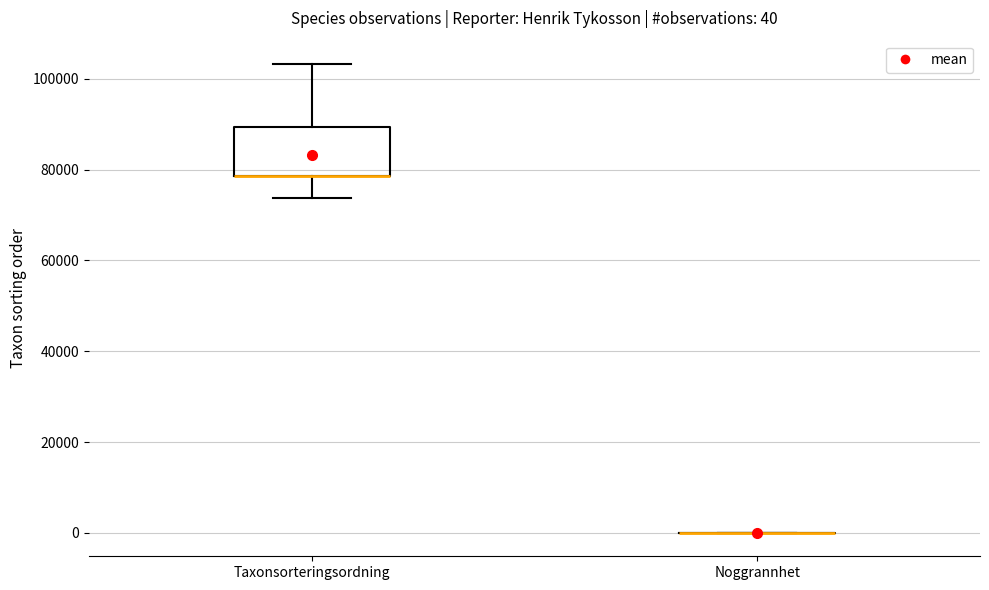

Comparing the boxes themselves (not the whiskers), which one is the tallest?

Taxonsorteringsordning